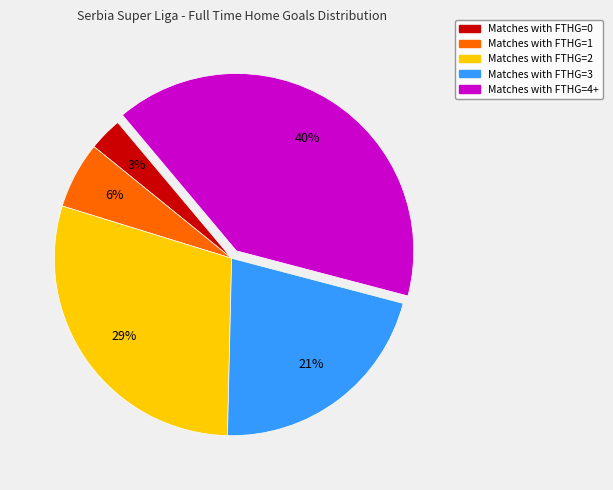

Is there a majority slice in this chart?

No